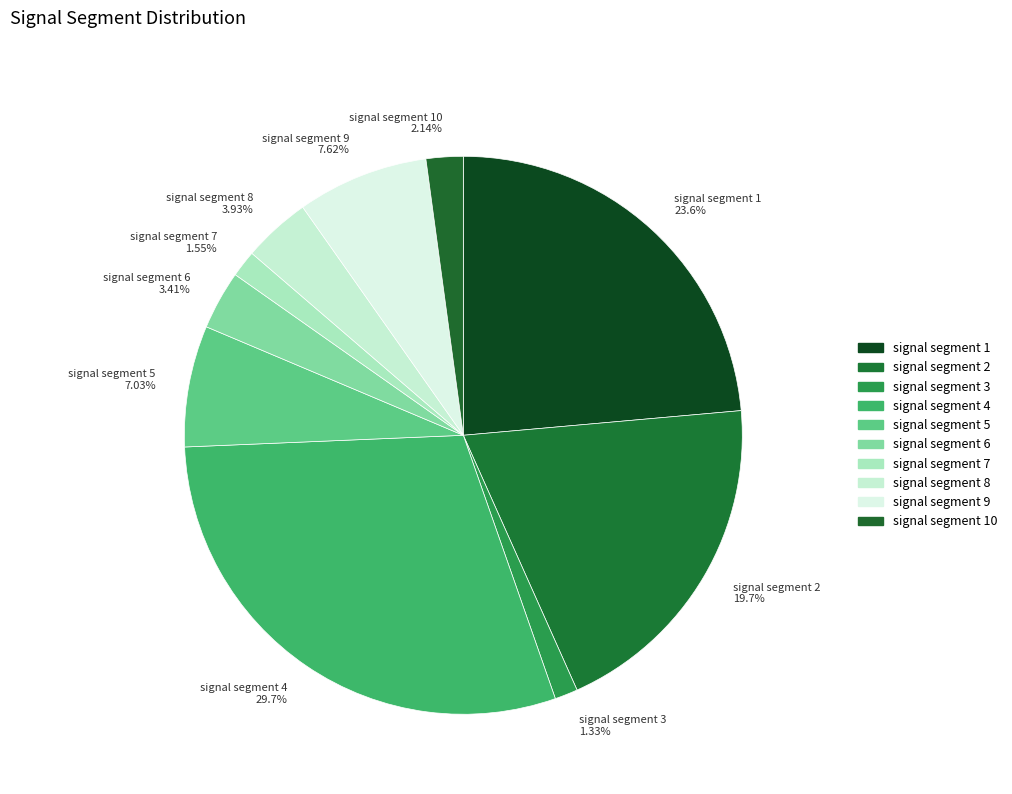

To the nearest percent, what percentage of the pie is signal segment 1?

24%